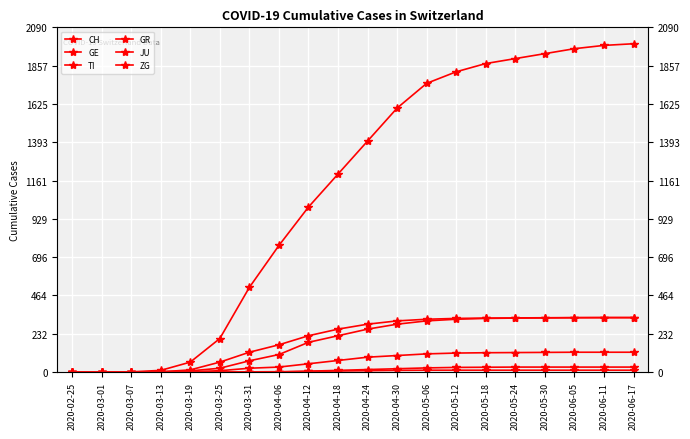

Reading left to right, transcribe all the data shown in this chart.

CH: 2020-02-25=0	2020-03-01=0	2020-03-07=1	2020-03-13=10	2020-03-19=60	2020-03-25=203	2020-03-31=513	2020-04-06=767	2020-04-12=1000	2020-04-18=1200	2020-04-24=1400	2020-04-30=1600	2020-05-06=1750	2020-05-12=1820	2020-05-18=1870	2020-05-24=1900	2020-05-30=1930	2020-06-05=1960	2020-06-11=1980	2020-06-17=1990
GE: 2020-02-25=0	2020-03-01=0	2020-03-07=0	2020-03-13=2	2020-03-19=7	2020-03-25=23	2020-03-31=68	2020-04-06=106	2020-04-12=180	2020-04-18=220	2020-04-24=260	2020-04-30=290	2020-05-06=310	2020-05-12=320	2020-05-18=325	2020-05-24=327	2020-05-30=328	2020-06-05=329	2020-06-11=330	2020-06-17=330
TI: 2020-02-25=0	2020-03-01=0	2020-03-07=0	2020-03-13=1	2020-03-19=13	2020-03-25=60	2020-03-31=120	2020-04-06=165	2020-04-12=220	2020-04-18=260	2020-04-24=290	2020-04-30=310	2020-05-06=320	2020-05-12=325	2020-05-18=327	2020-05-24=328	2020-05-30=329	2020-06-05=330	2020-06-11=330	2020-06-17=330
GR: 2020-02-25=0	2020-03-01=0	2020-03-07=0	2020-03-13=0	2020-03-19=2	2020-03-25=8	2020-03-31=23	2020-04-06=30	2020-04-12=50	2020-04-18=70	2020-04-24=90	2020-04-30=100	2020-05-06=110	2020-05-12=115	2020-05-18=117	2020-05-24=118	2020-05-30=119	2020-06-05=120	2020-06-11=120	2020-06-17=120
JU: 2020-02-25=0	2020-03-01=0	2020-03-07=0	2020-03-13=0	2020-03-19=0	2020-03-25=0	2020-03-31=0	2020-04-06=0	2020-04-12=5	2020-04-18=10	2020-04-24=15	2020-04-30=20	2020-05-06=25	2020-05-12=28	2020-05-18=29	2020-05-24=30	2020-05-30=30	2020-06-05=30	2020-06-11=30	2020-06-17=30
ZG: 2020-02-25=0	2020-03-01=0	2020-03-07=0	2020-03-13=0	2020-03-19=0	2020-03-25=0	2020-03-31=1	2020-04-06=2	2020-04-12=4	2020-04-18=6	2020-04-24=8	2020-04-30=10	2020-05-06=11	2020-05-12=11	2020-05-18=11	2020-05-24=11	2020-05-30=11	2020-06-05=11	2020-06-11=11	2020-06-17=11